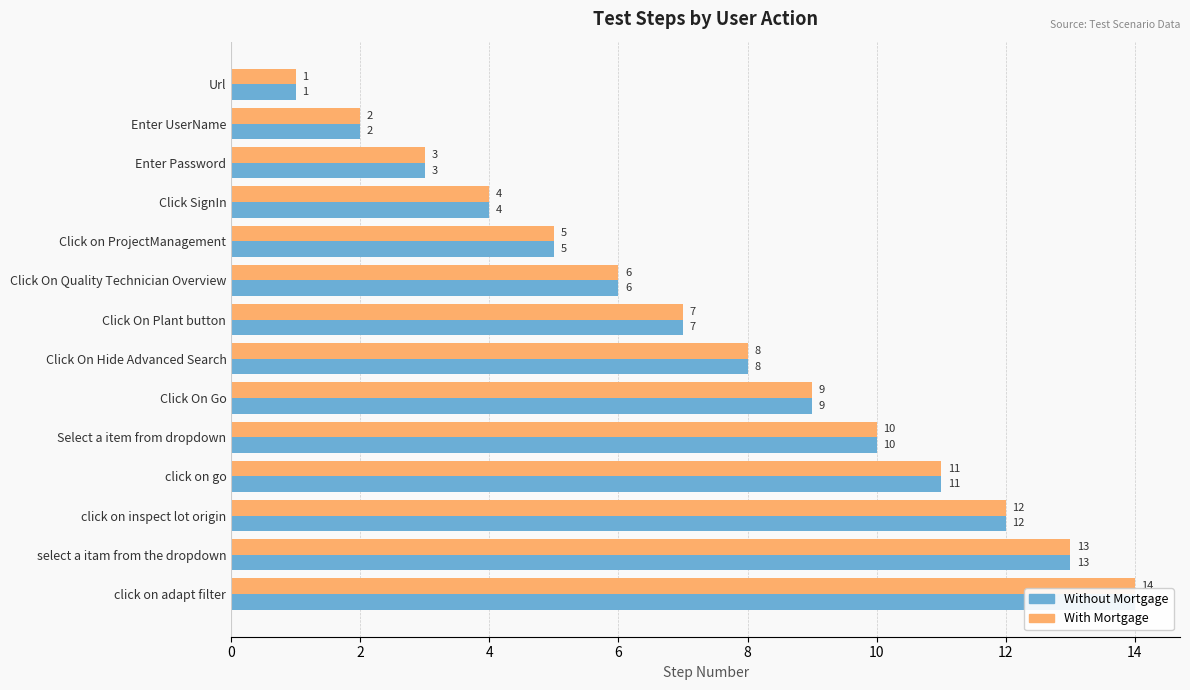

At Click on ProjectManagement, list the series in order from largest to smallest.

Without Mortgage, With Mortgage